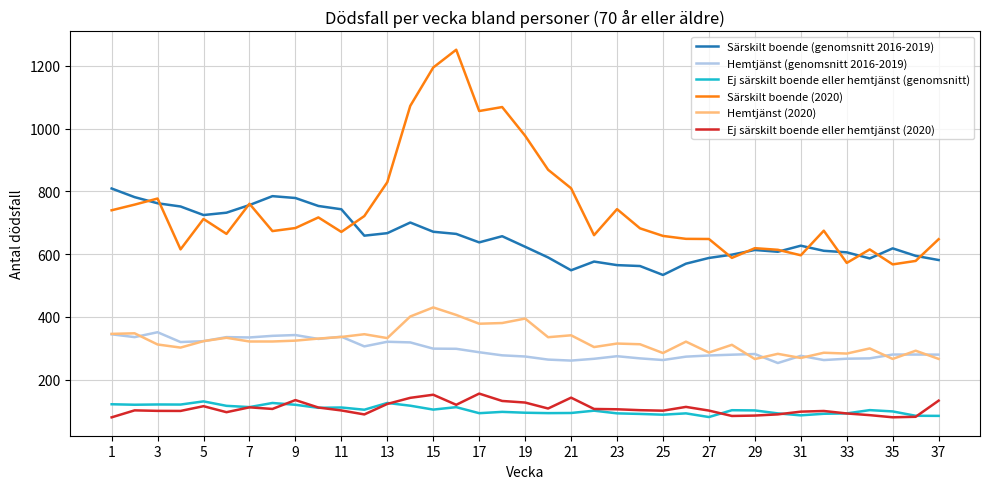

Which series has the widest spread of values?

Särskilt boende (2020)